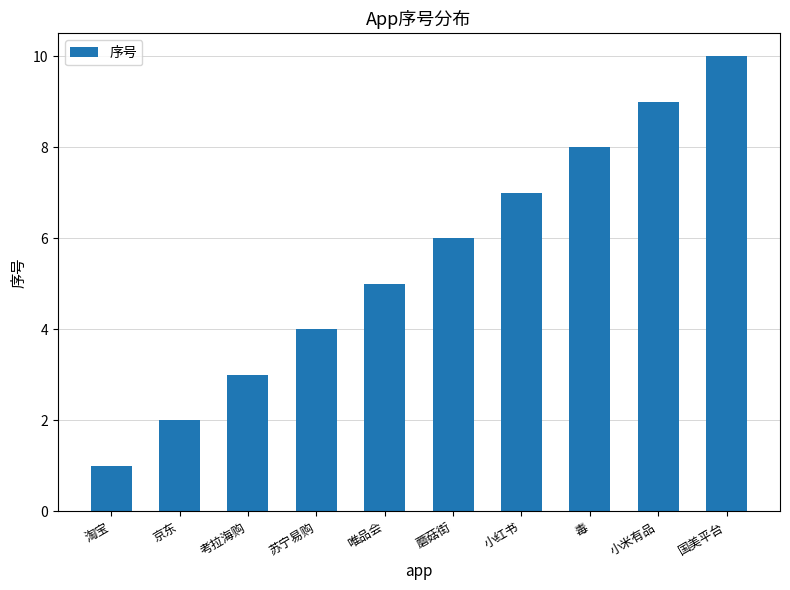

What position from the left is 小红书?

7